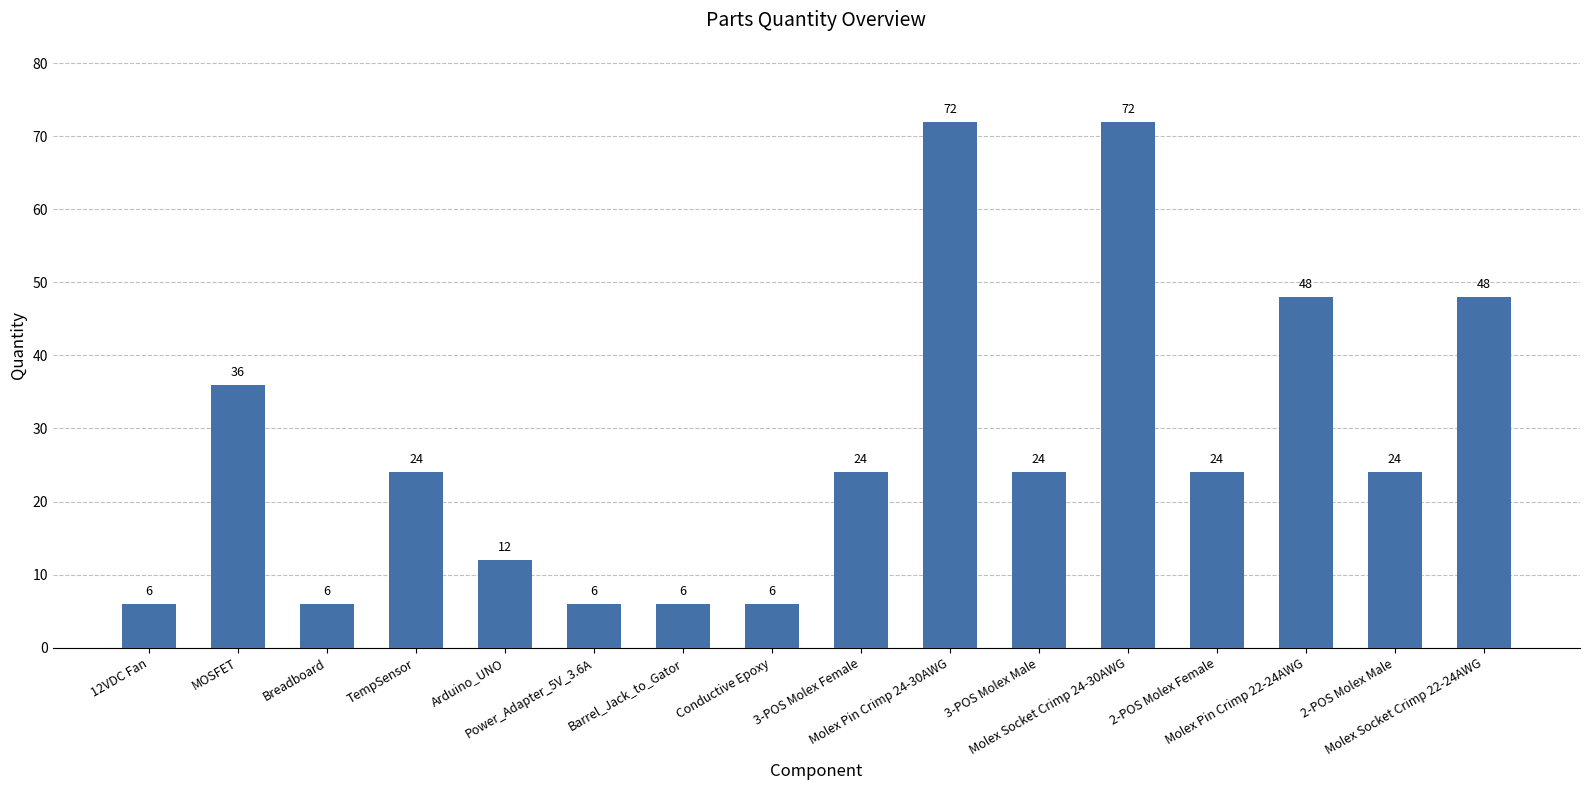

What is the minimum value shown in the chart?

6